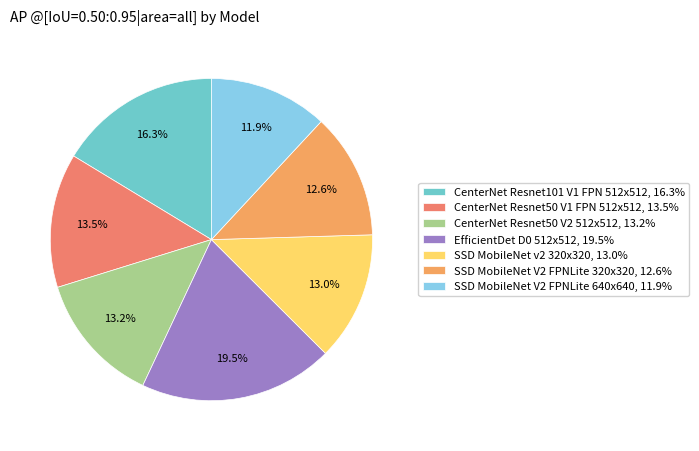

To the nearest percent, what is the combined percentage of SSD MobileNet v2 320x320 and CenterNet Resnet50 V2 512x512?

26%